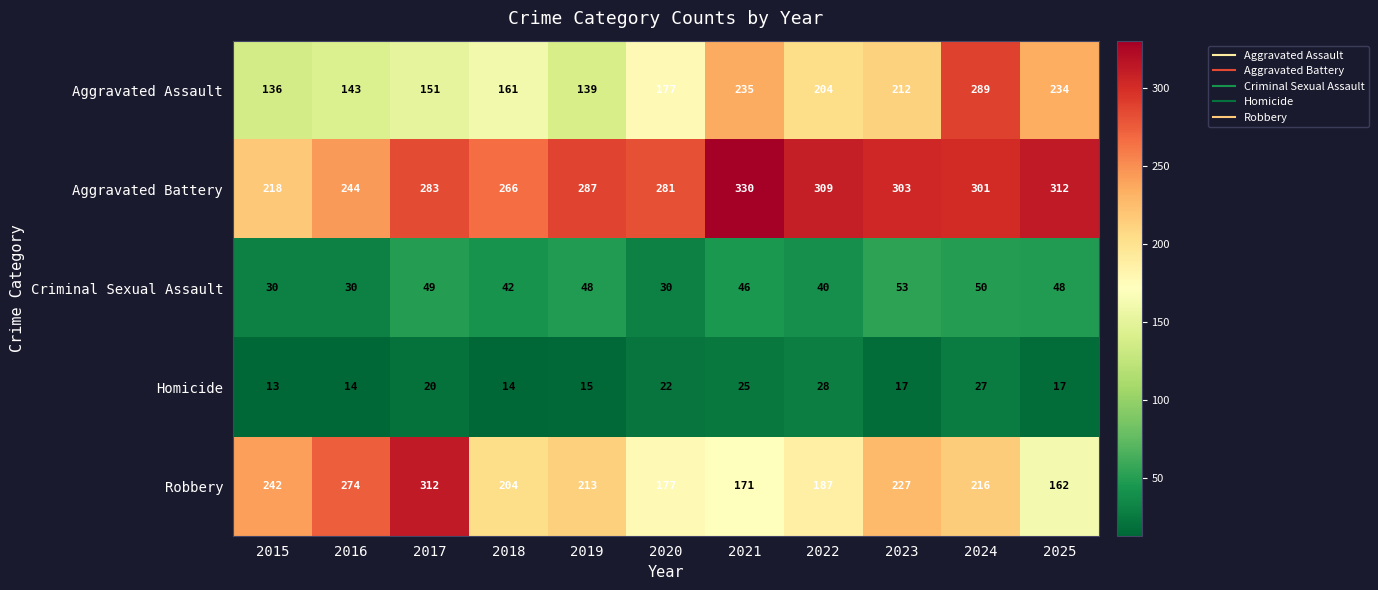

Is it true that Homicide equals 12 at 2023?

False